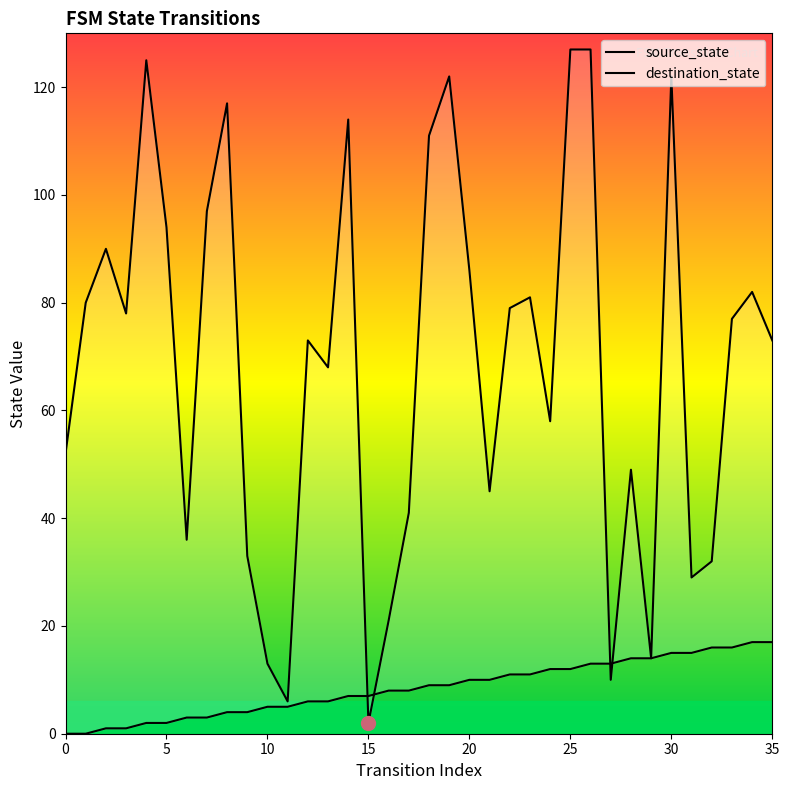

True or false: source_state has more than 1 interior local peaks.

False